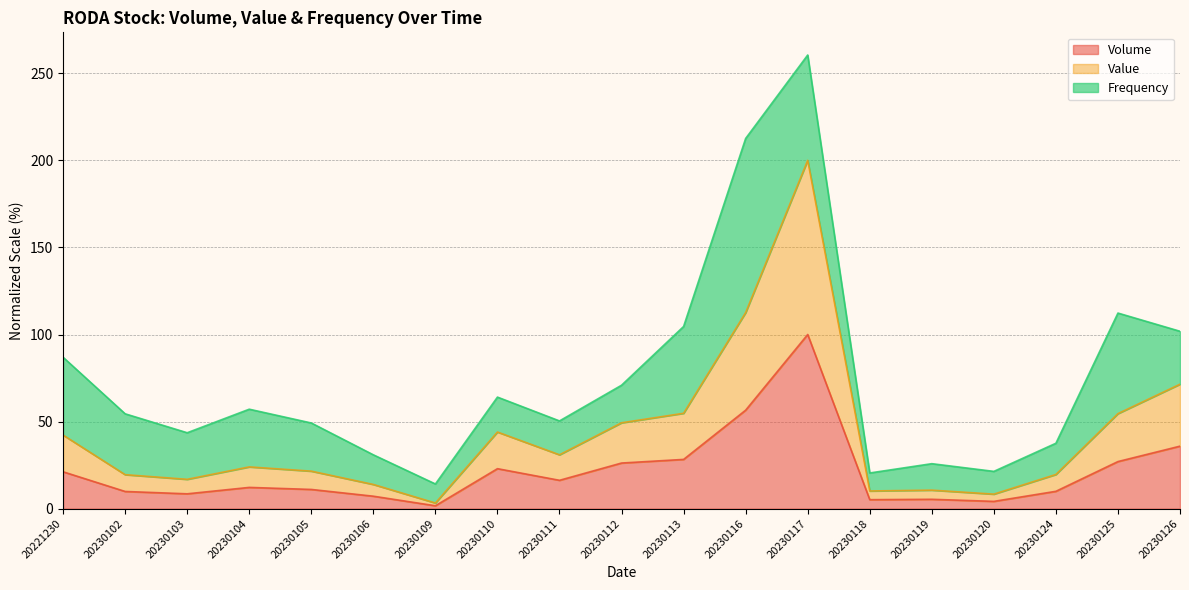

Is it true that Volume equals 5.4 at 20230119?

True